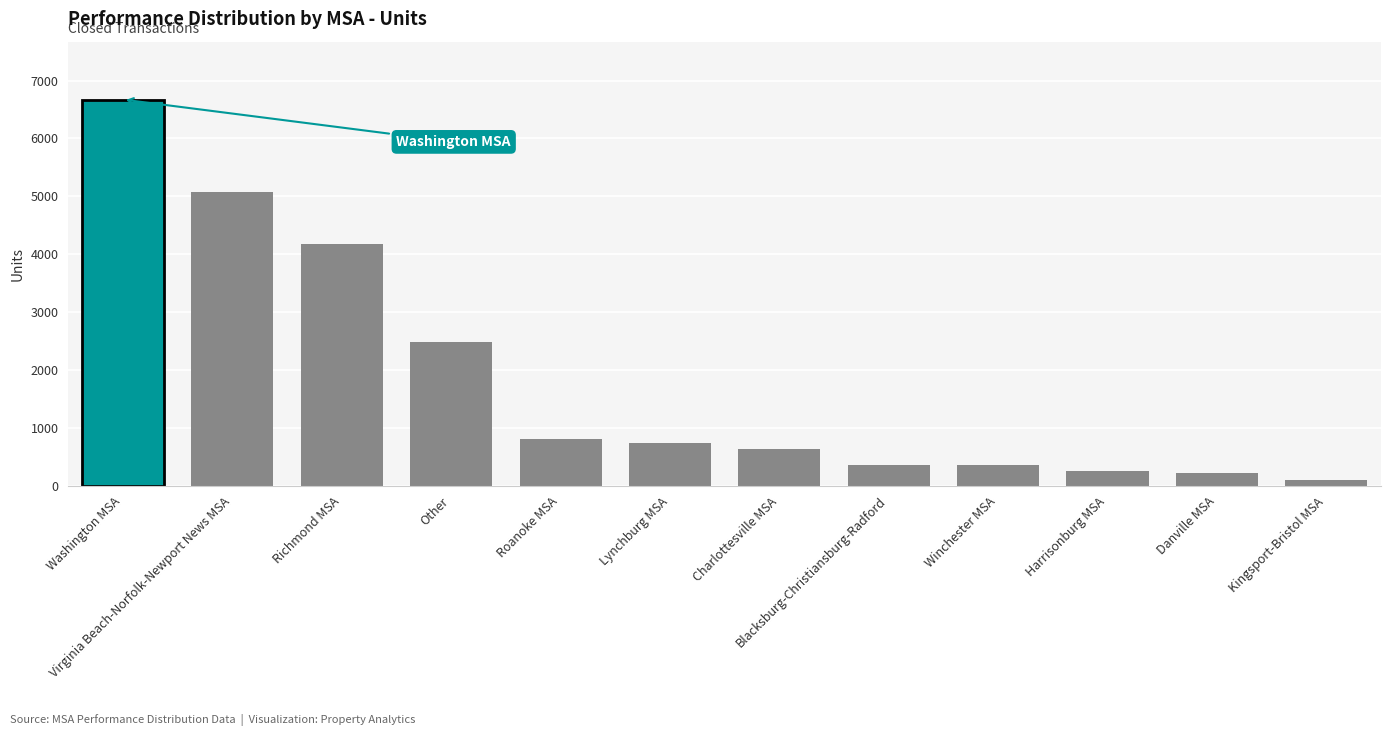

What is the difference between the values at Virginia Beach-Norfolk-Newport News MSA and Harrisonburg MSA?

4826